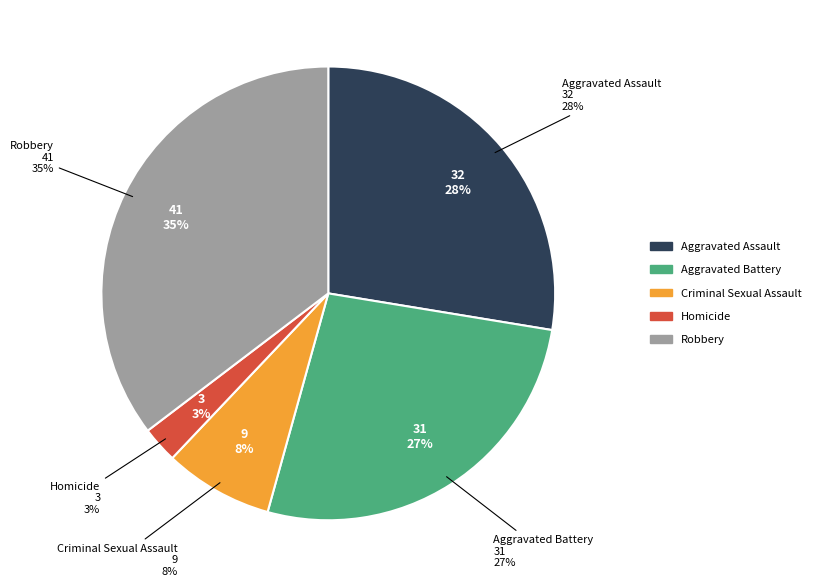

To the nearest percent, what is the average slice percentage?

20%